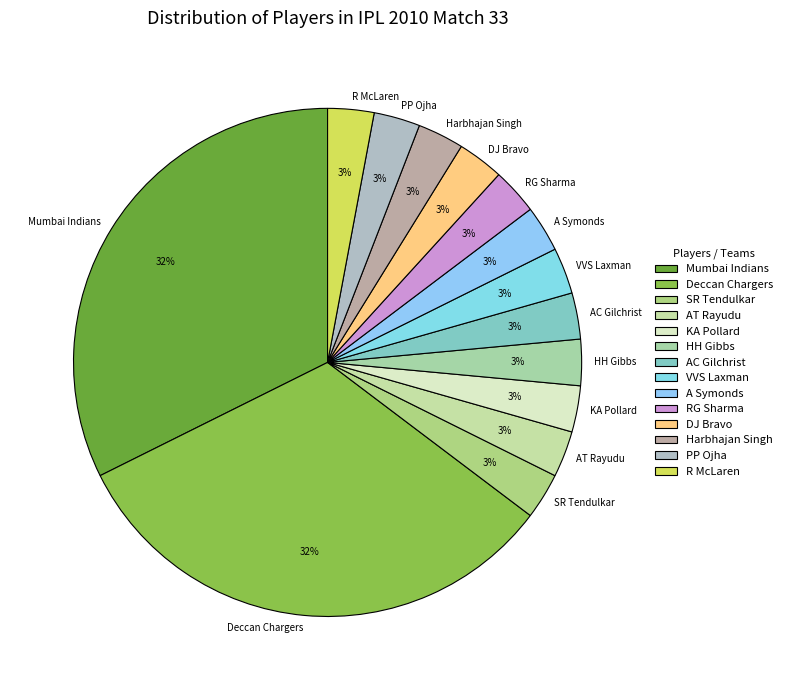

How many segments does this pie chart have?

14